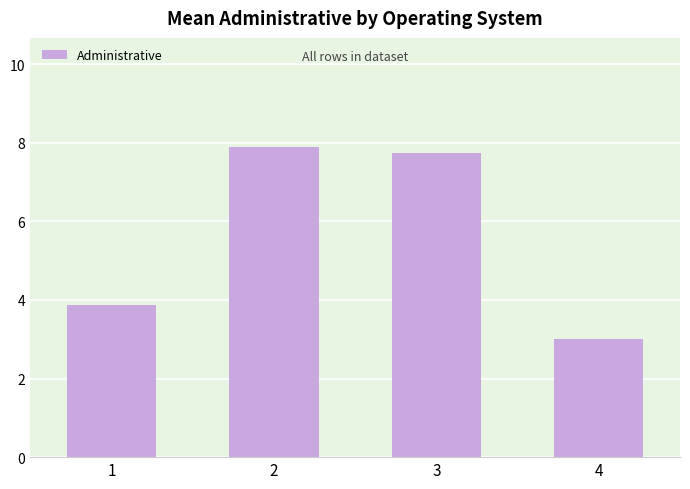

What value does the data have at 3?

7.7